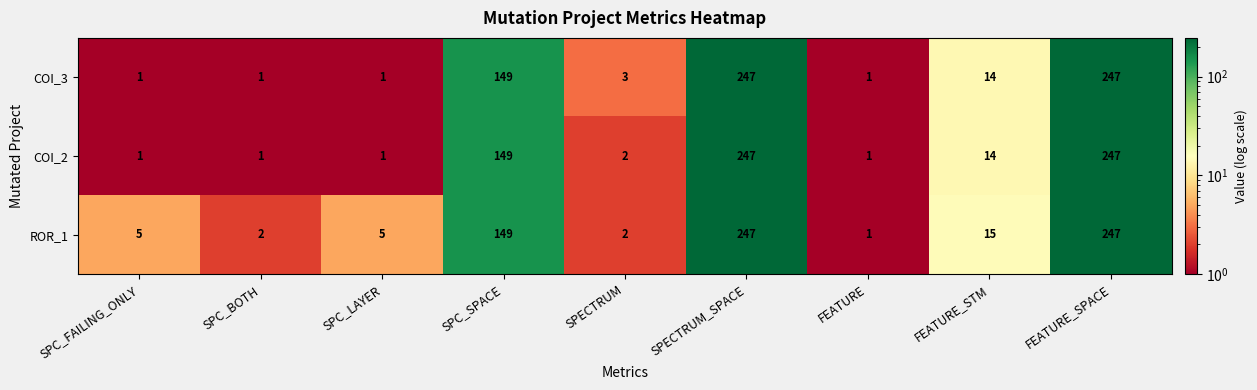

The COI_2 series shows 0 at SPC_BOTH. True or false?

False